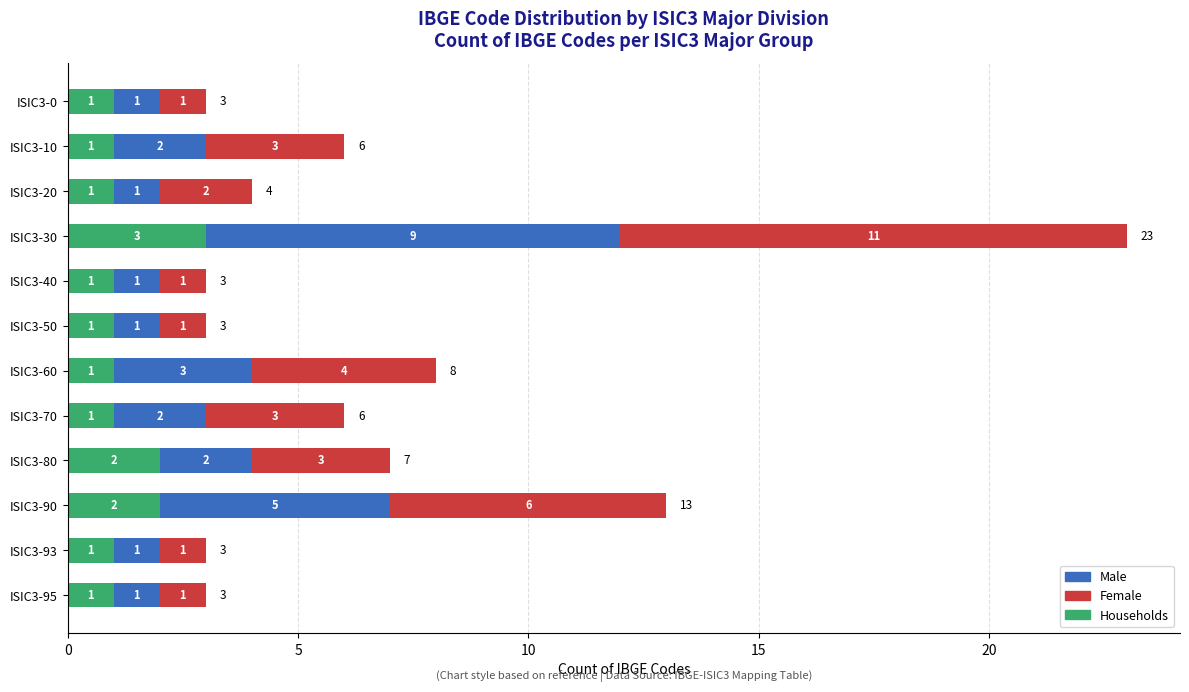

At which label does Households reach its peak?

ISIC3-30